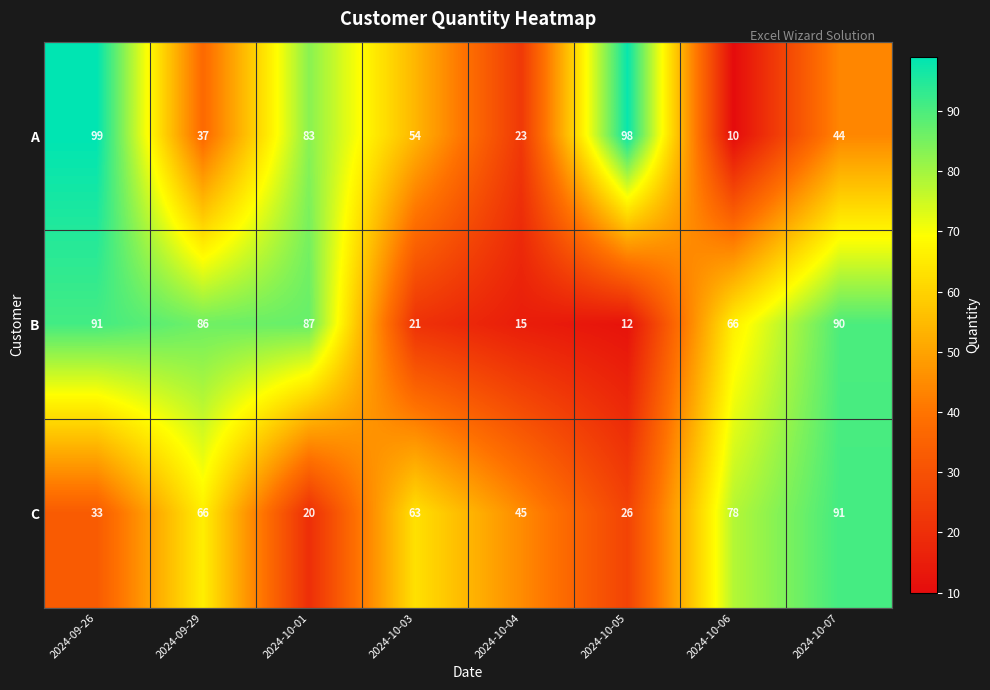

At how many categories does at least one series exceed 93?

2